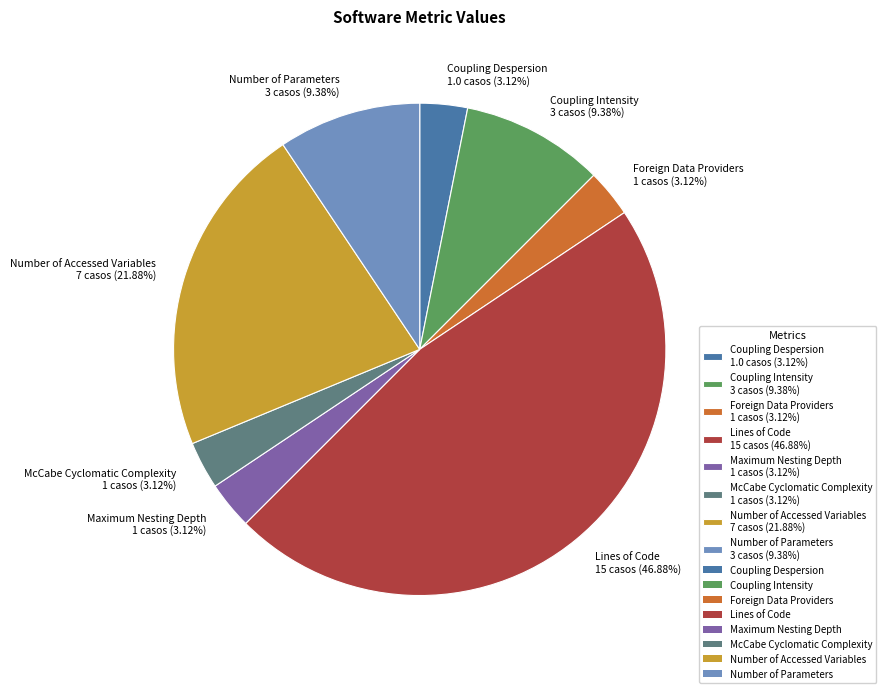

Does Lines of Code 15 casos (46.88%) represent more than half of the total?

No